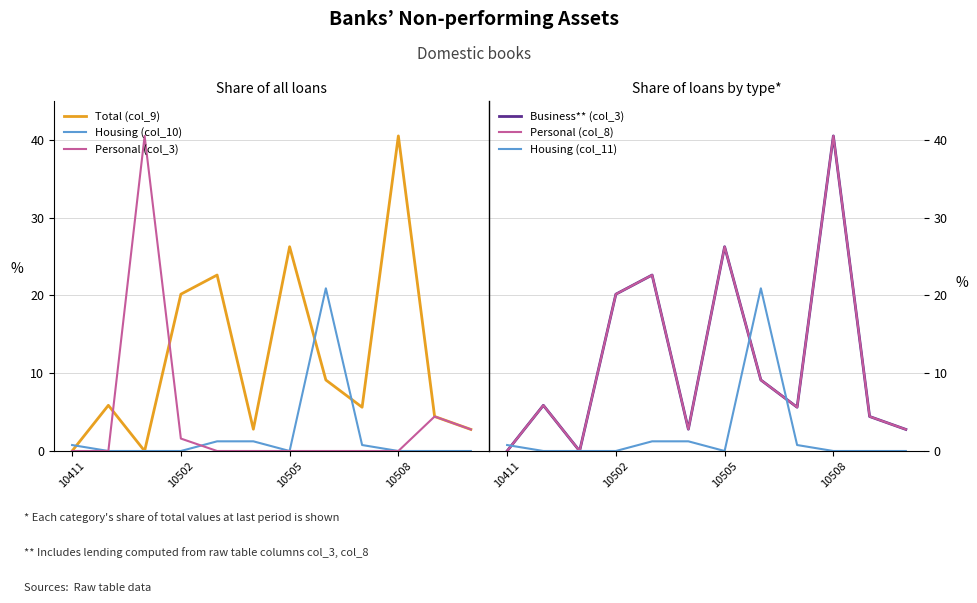

How many values in Personal (col_8) are above zero?

10